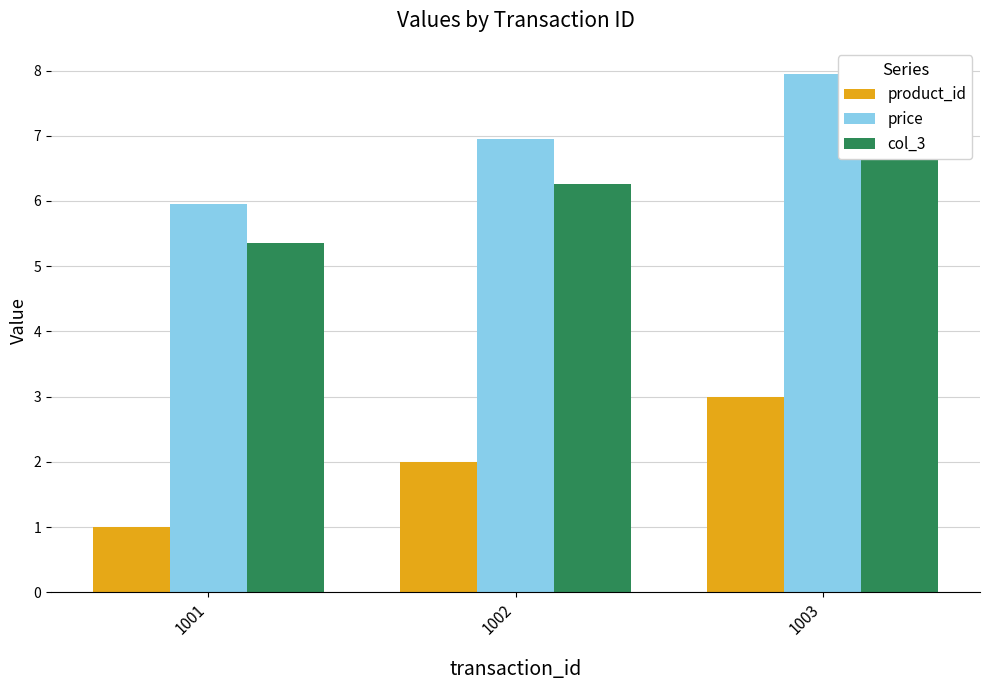

Which series changed the most between 1001 and 1003?

product_id